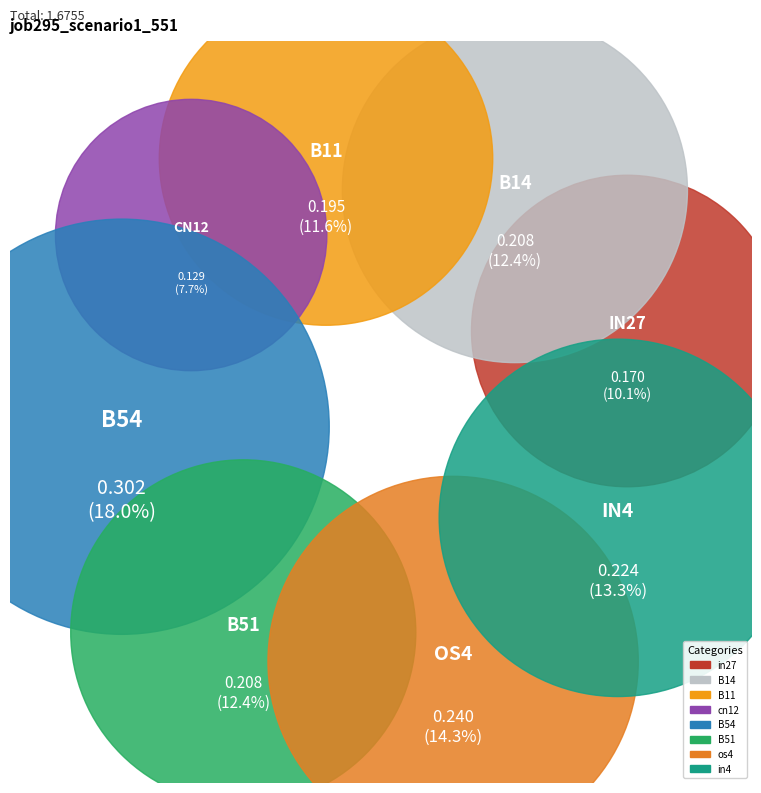

Combined, do B54 and in27 account for over 50%?

No